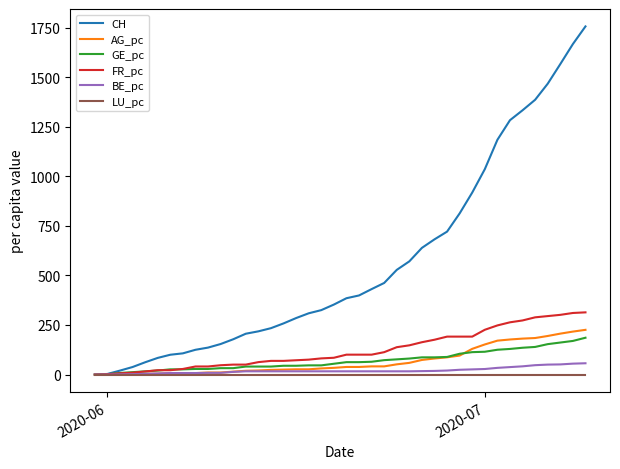

At how many categories does at least one series exceed 1120?

8